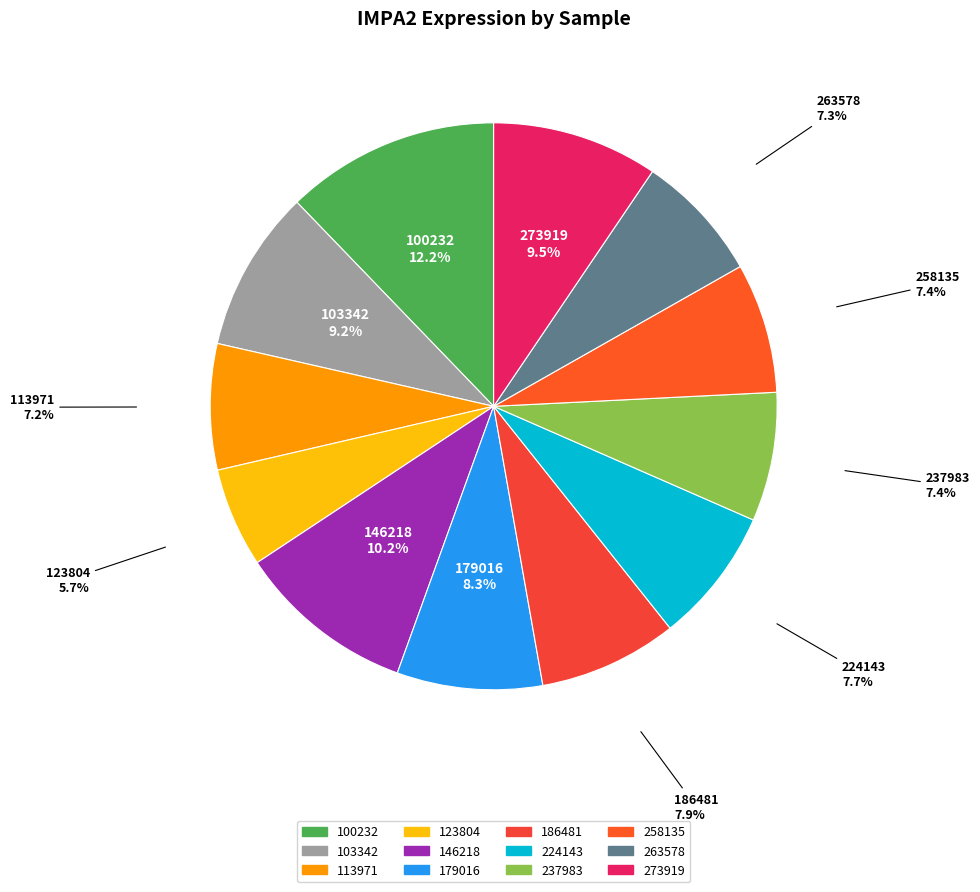

To the nearest percent, what is the average slice percentage?

8%